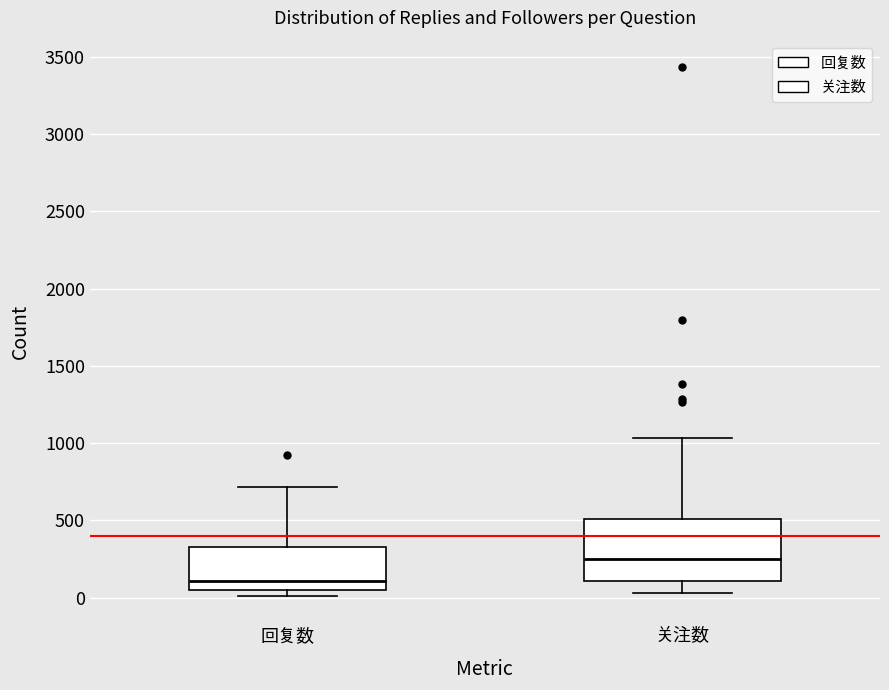

Reading left to right, transcribe this box plot: for each box, give where its median line is, the range the box spans, and where its two whiskers end, as read against the y-axis. The values are not printed on the chart, so give them approximately, as read against the axis.

回复数: median 100, box 50 to 350, whiskers 0 to 700
关注数: median 250, box 100 to 500, whiskers 50 to 1050